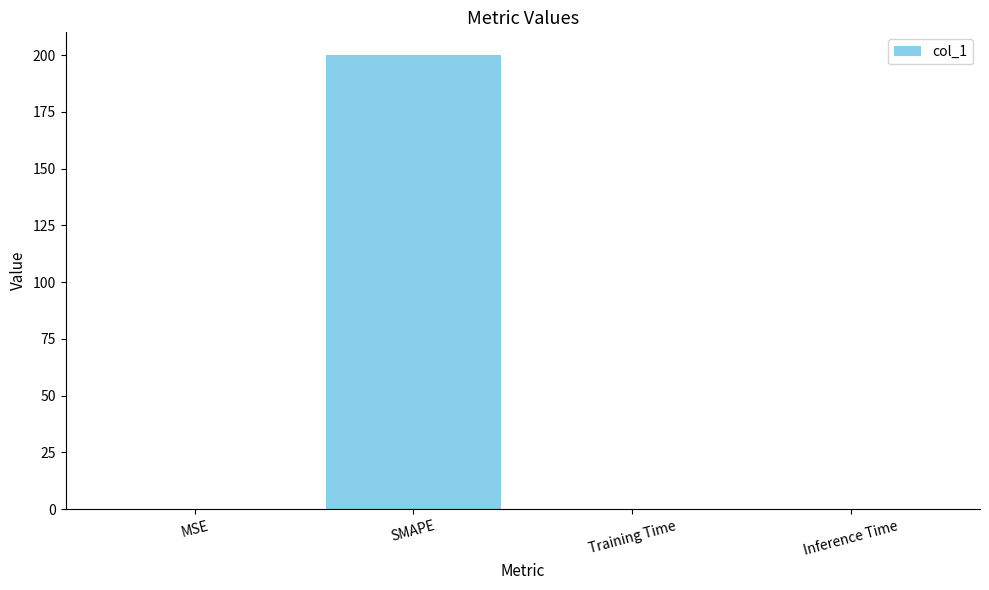

True or false: the data shows 0.0 at Inference Time.

True